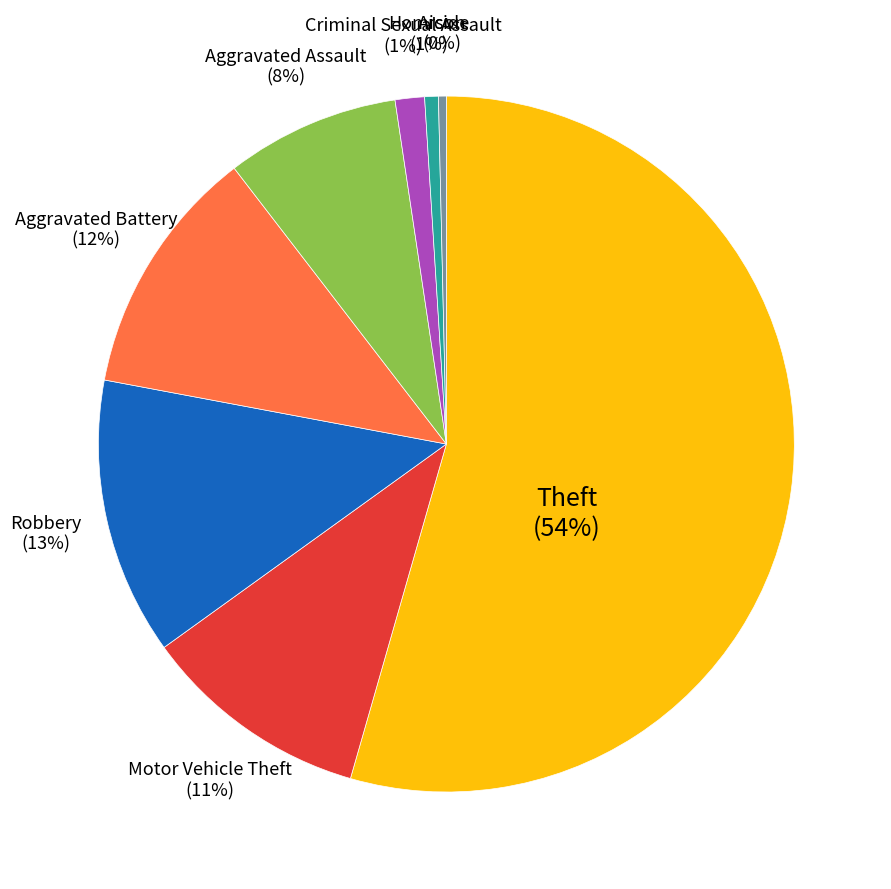

Does any single category account for the majority?

Yes